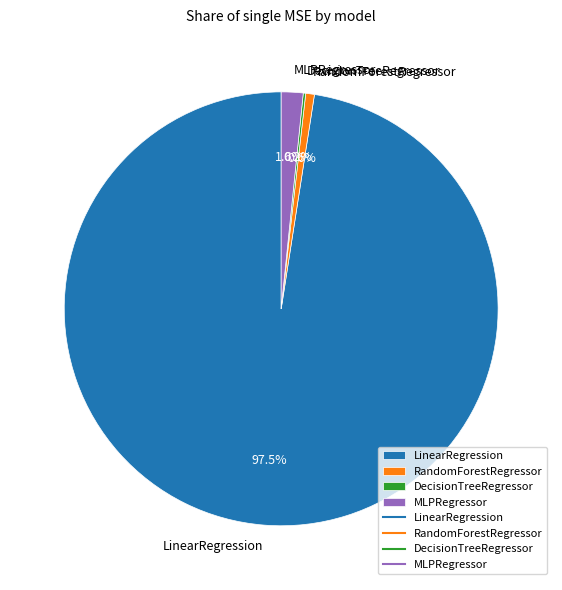

To the nearest percent, what portion does RandomForestRegressor represent?

1%